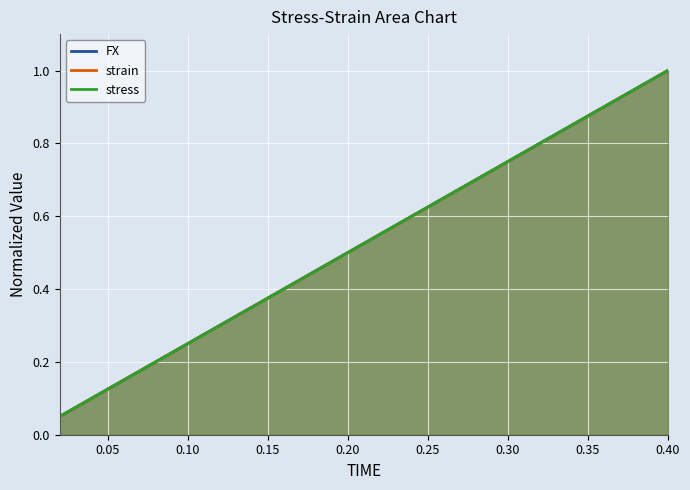

At which label does strain reach its peak?

0.40